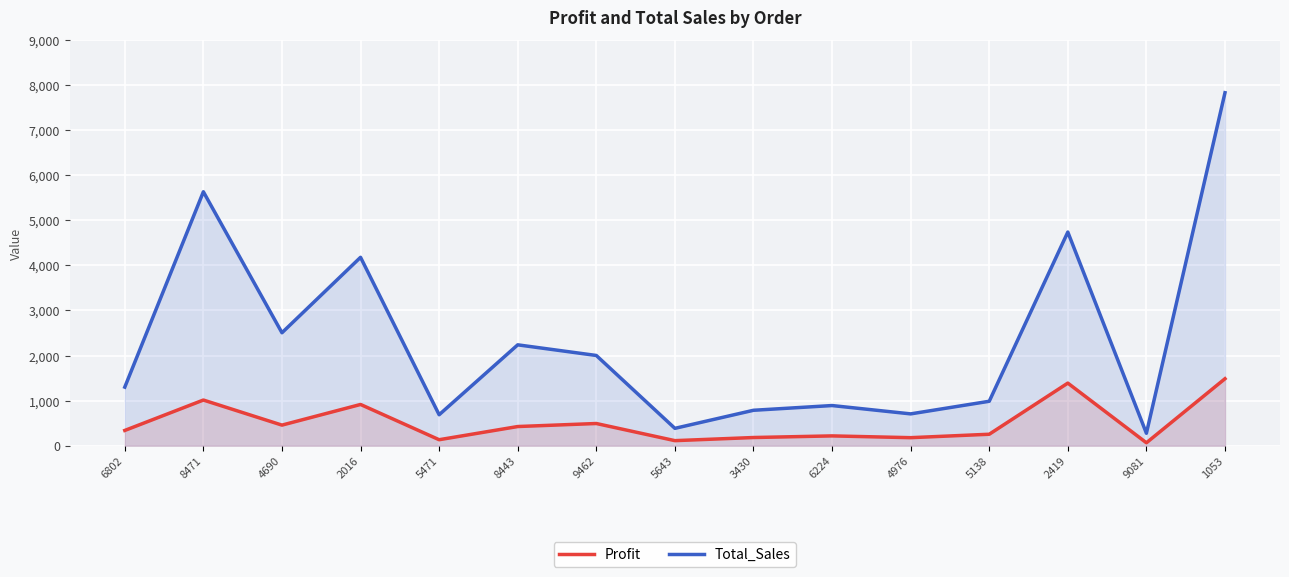

Rank the series at 2419 from lowest to highest value.

Profit, Total_Sales